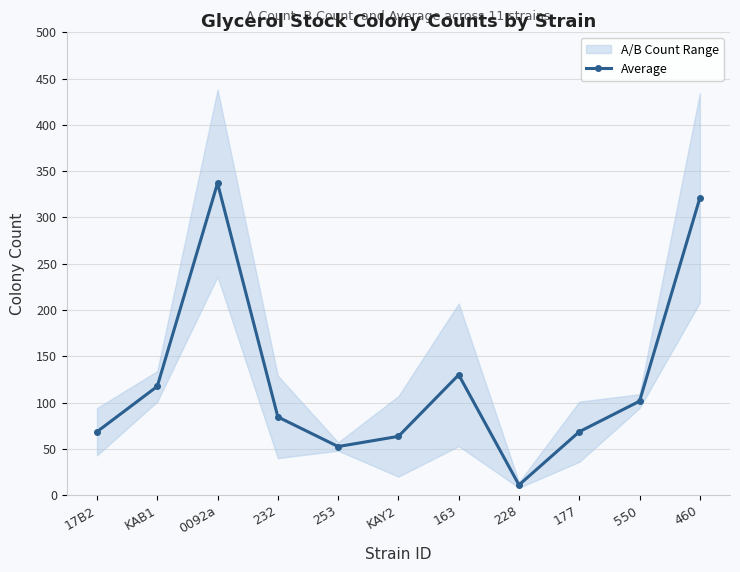

How many lines are shown in the chart?

1